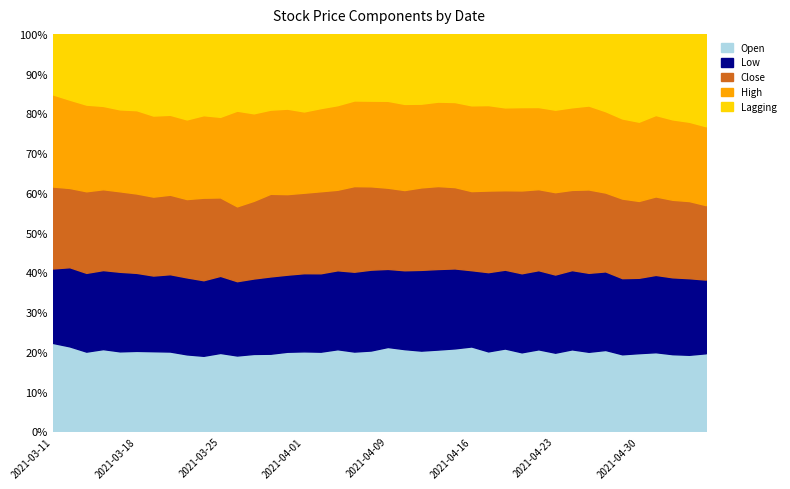

At how many categories does at least one series exceed 6?

40